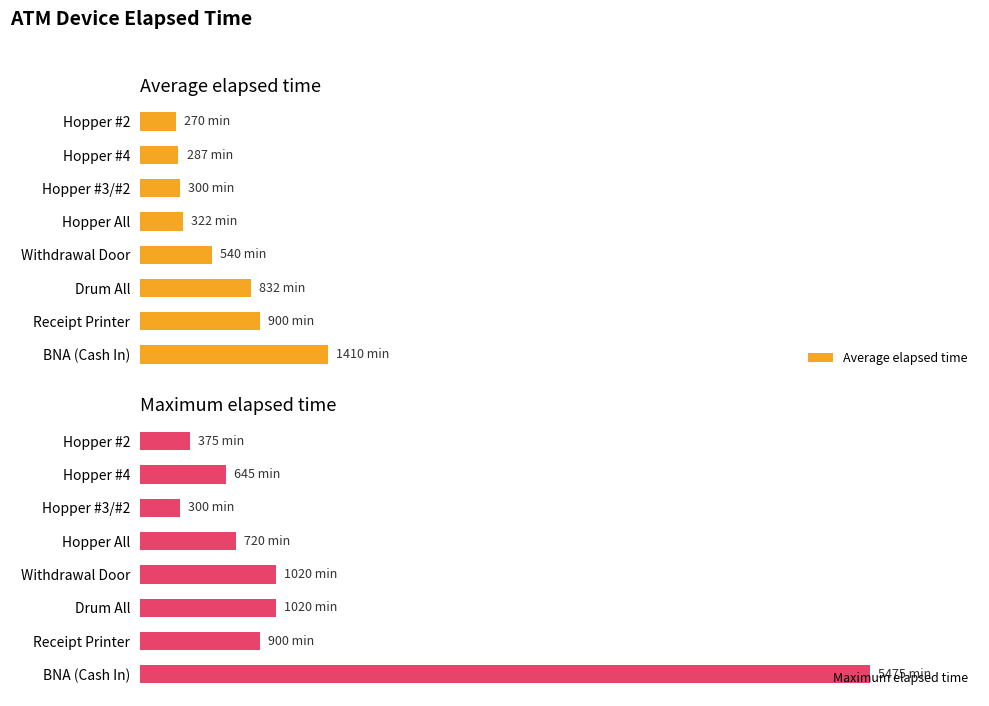

How many data points in Maximum elapsed time are less than 900?

4